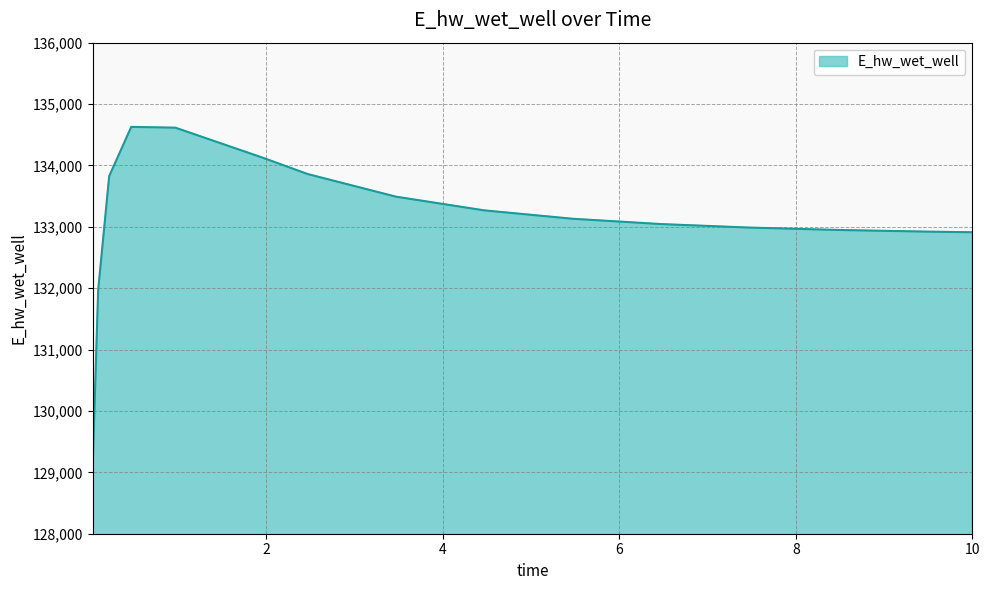

What is the smallest value displayed?

129070.3